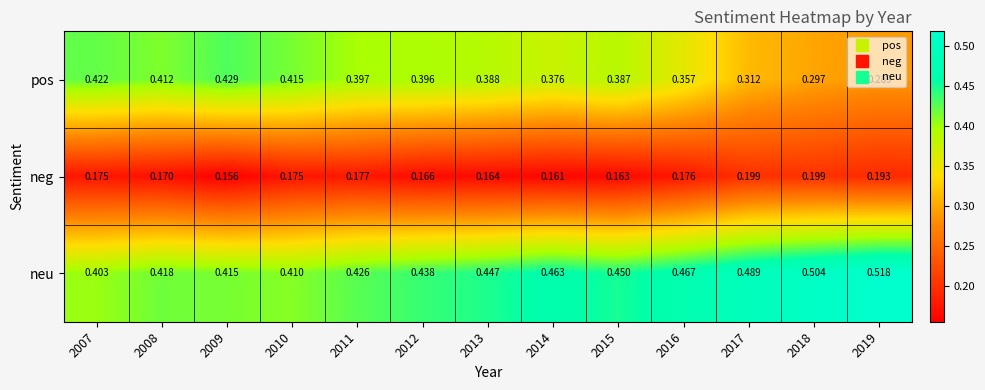

Between 2007 and 2008, which series saw the biggest shift?

neu